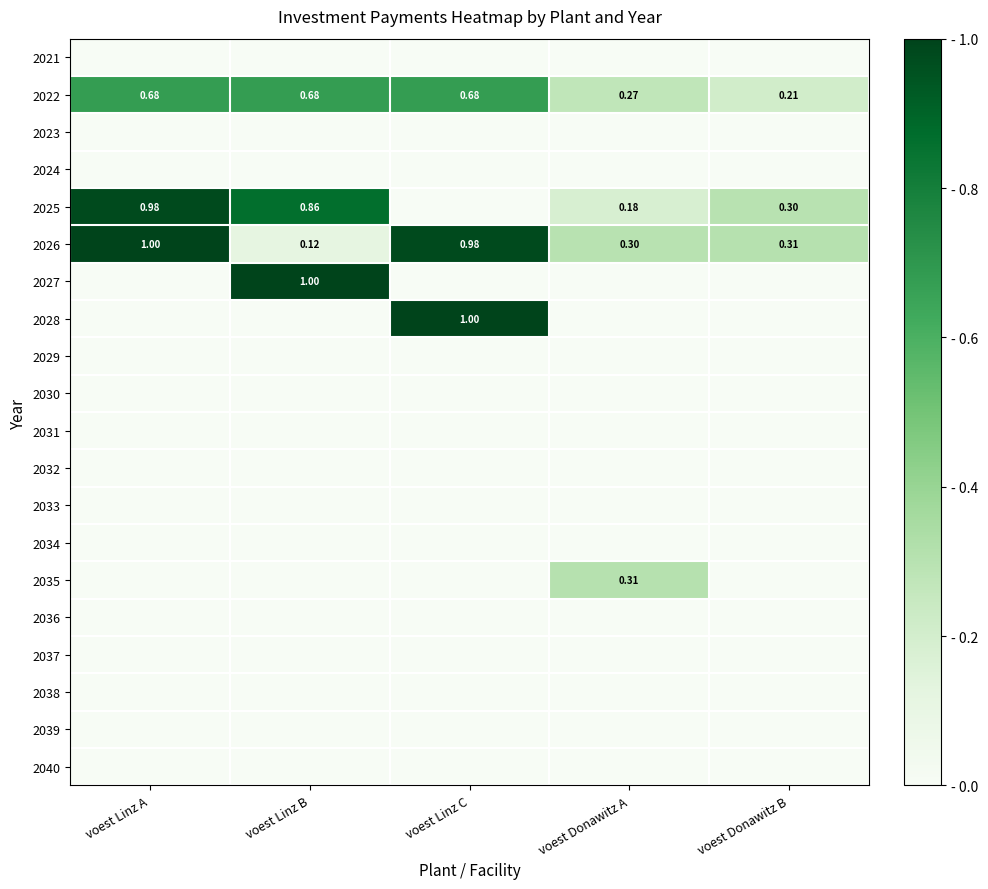

At which label is 2022 closest to 0?

voest Donawitz B